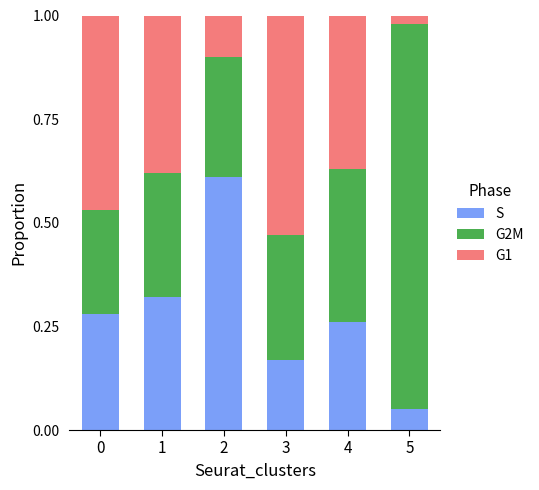

What is the sum of all S values?

1.7